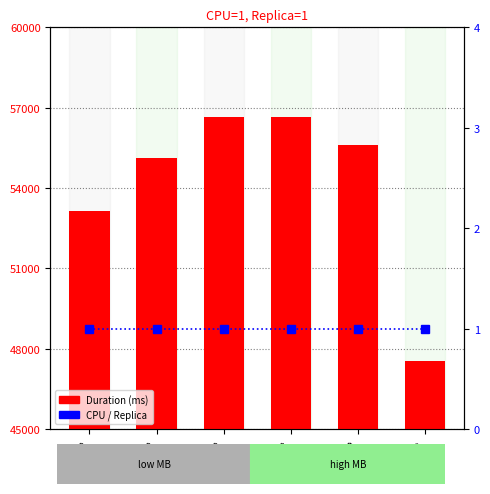

Rank the series at MB=60 from highest to lowest value.

Duration (ms), CPU / Replica